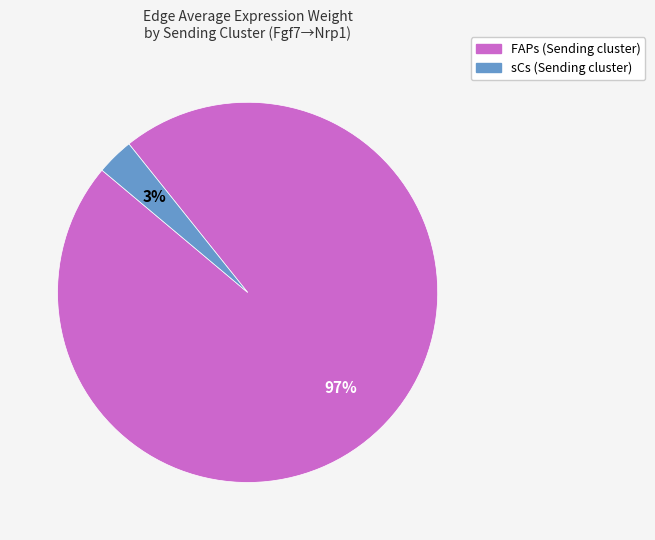

Rank the categories by value from highest to lowest.

FAPs, sCs